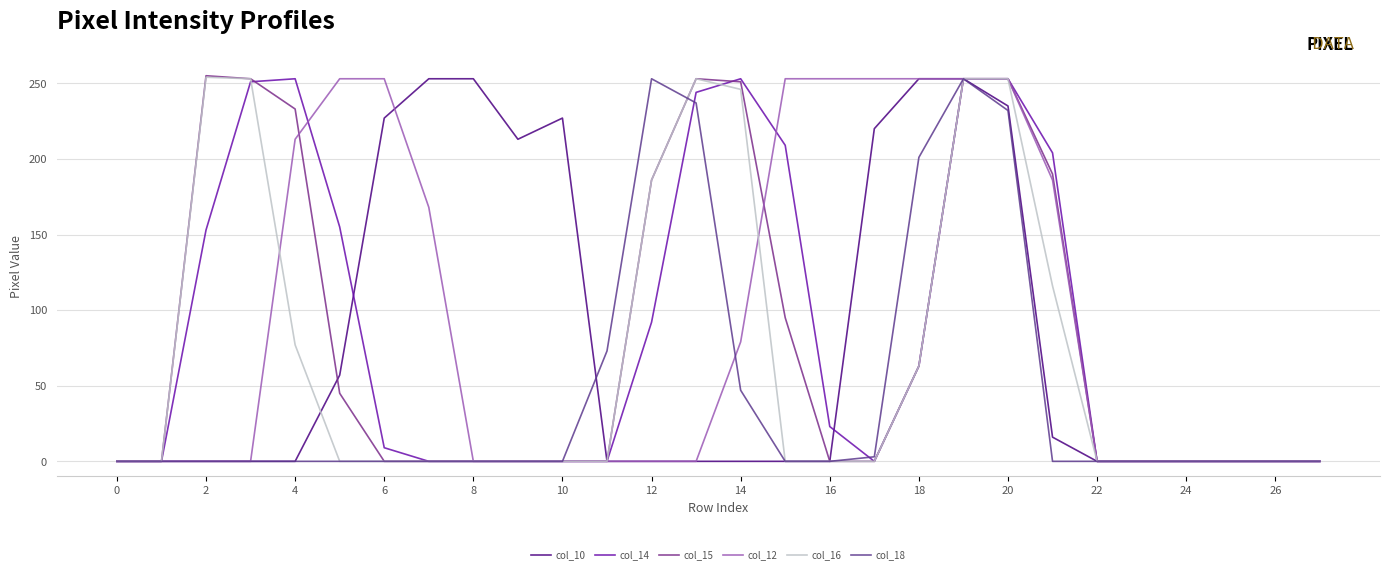

Does the chart have visible grid lines?

Yes